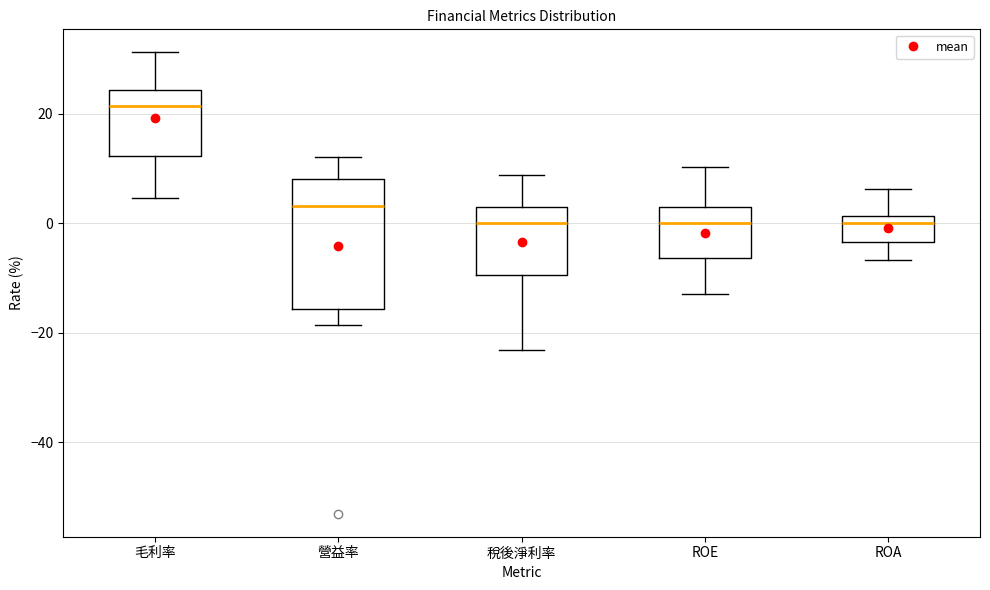

Which box has the highest median line?

毛利率